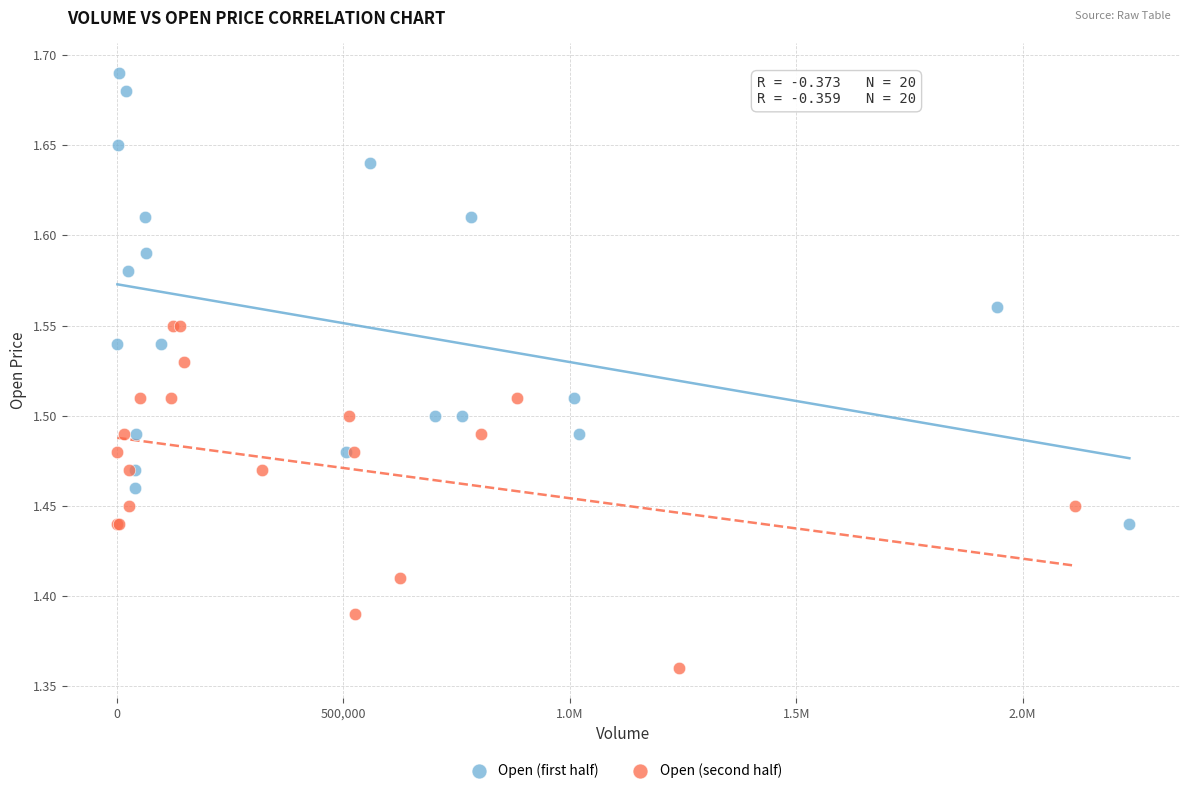

What are all the series names shown in the legend?

Open (first half), Open (second half)